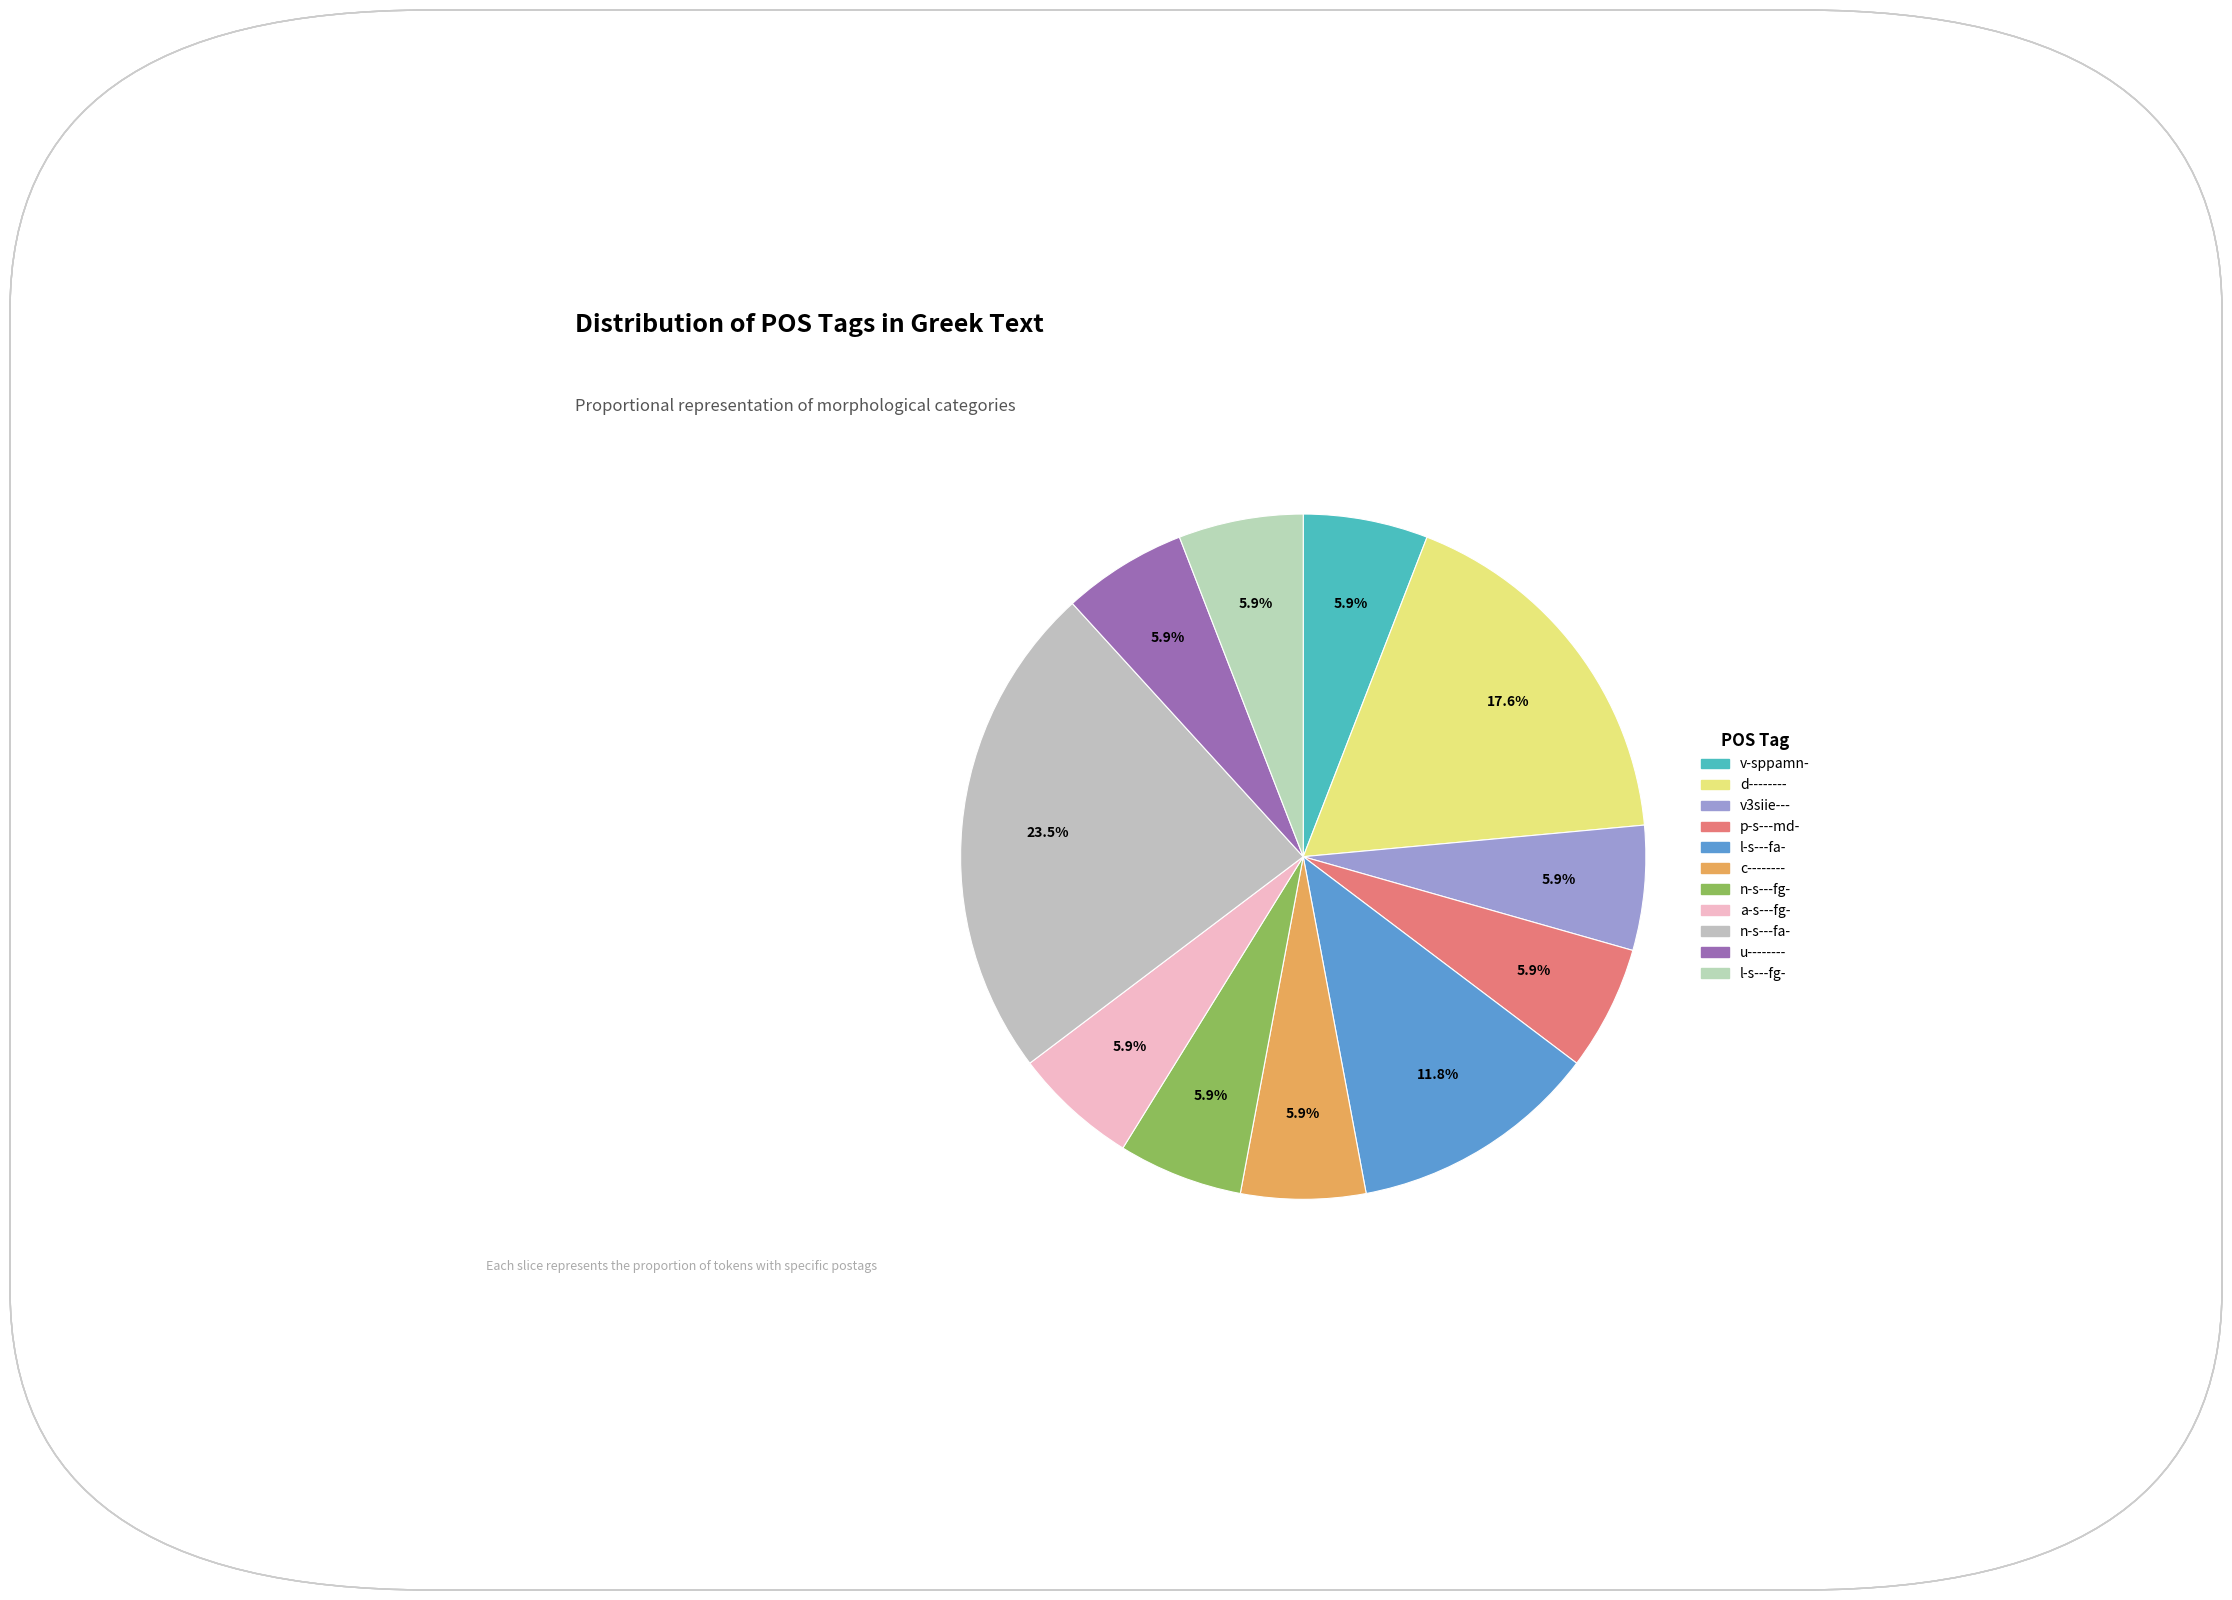

How many slices are in this pie chart?

11